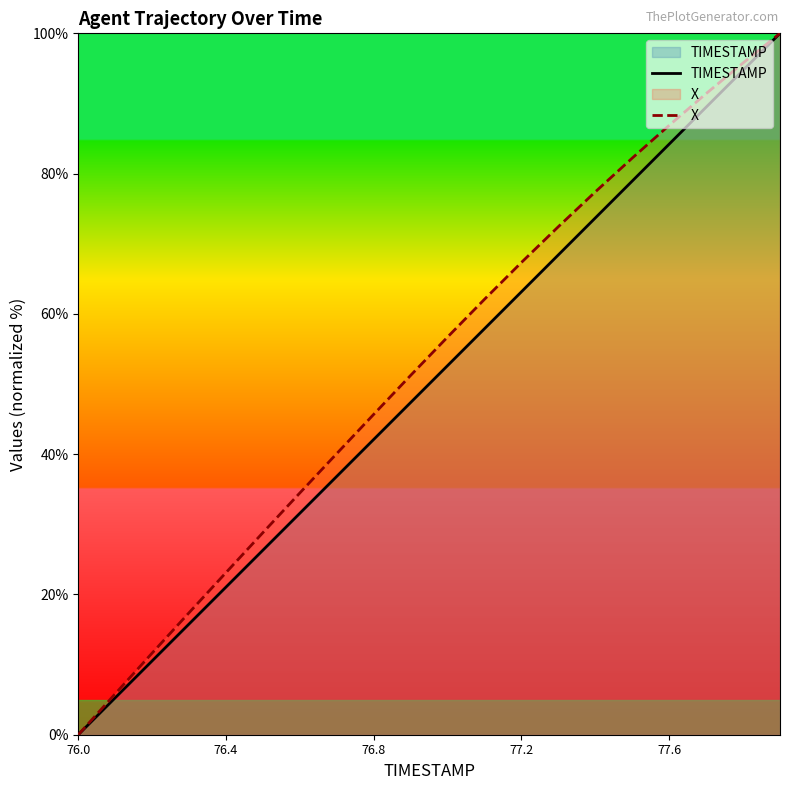

Which series has the widest spread of values?

TIMESTAMP